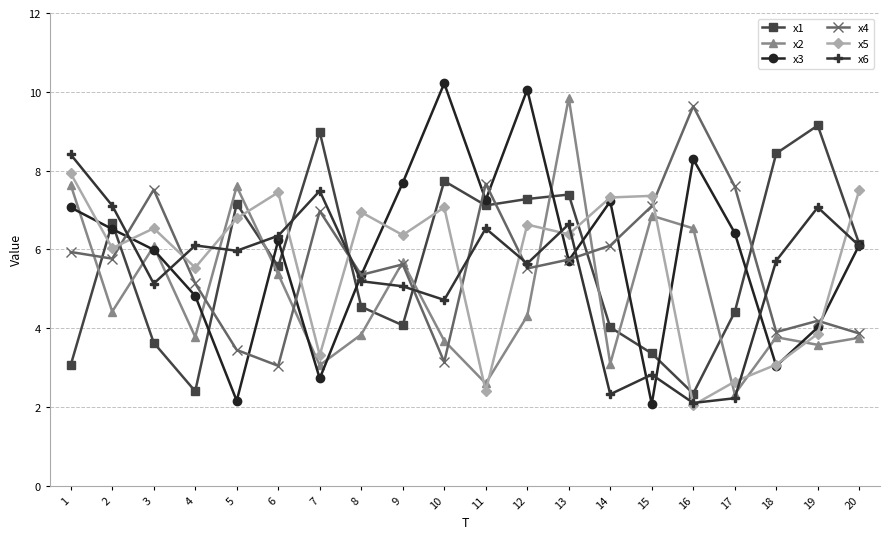

What is the difference between the x5 values at 20 and 19?

3.7